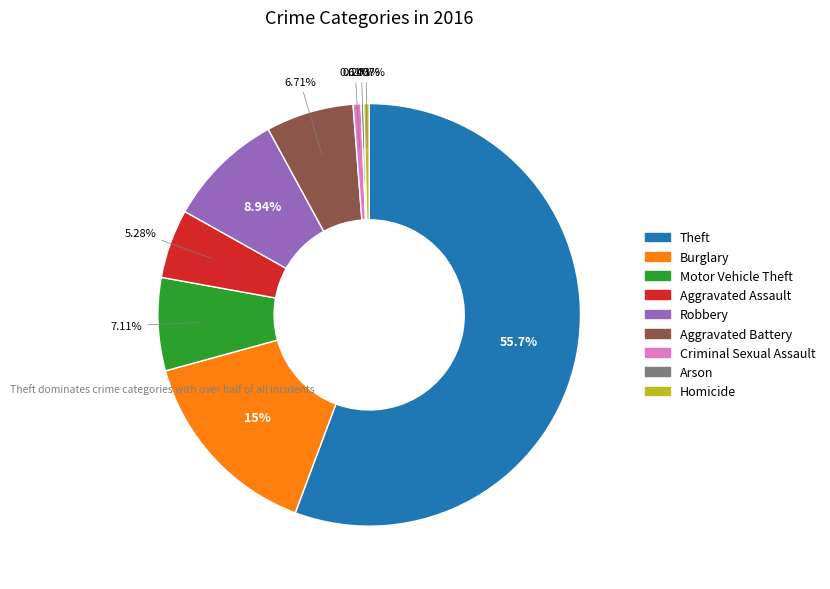

To the nearest percent, what portion does Aggravated Battery represent?

7%